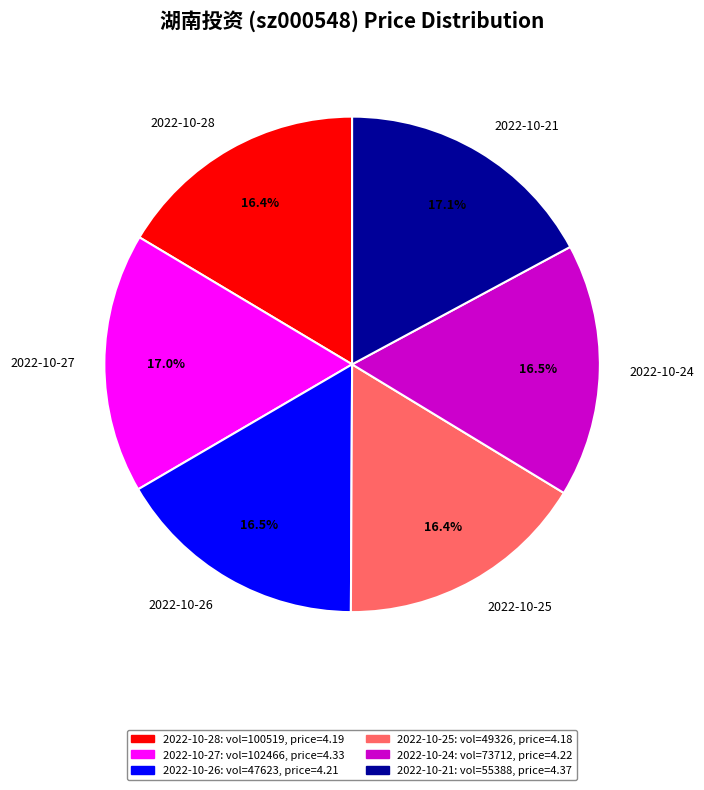

What is the ratio of the value at 2022-10-24 to the value at 2022-10-25?

1.0